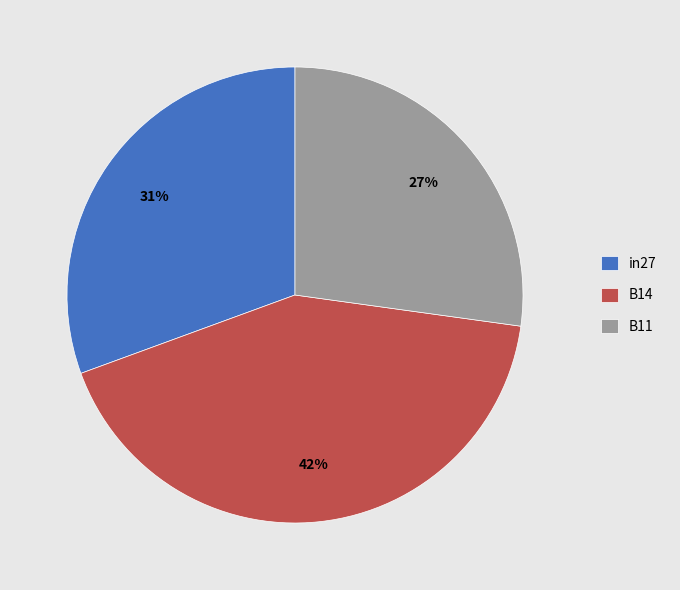

To the nearest percent, what percentage of the pie is B11?

27%